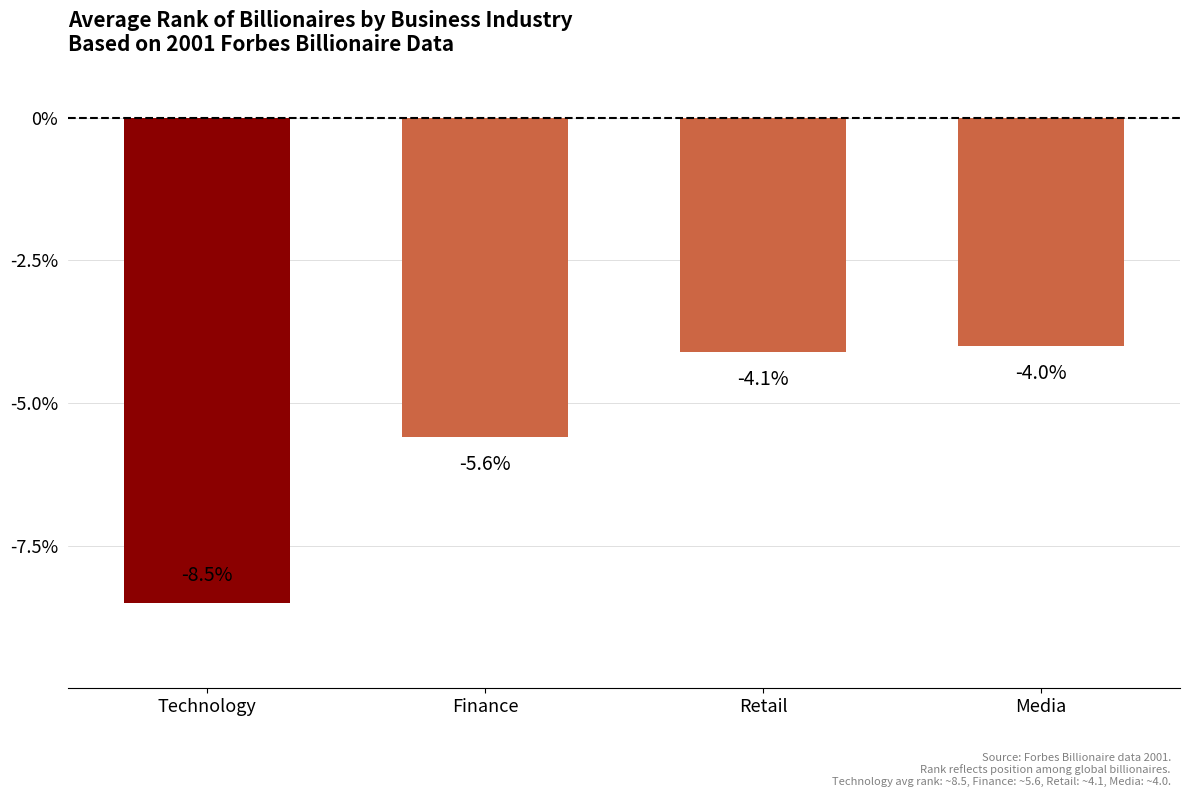

The chart shows a value of -3.3 at Technology. True or false?

False